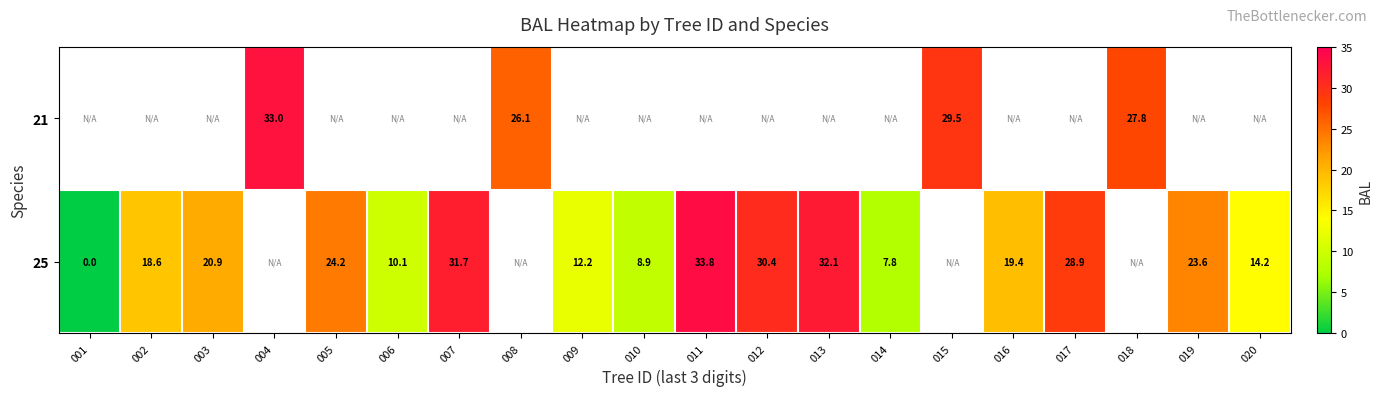

Which series has the largest range (max minus min)?

25